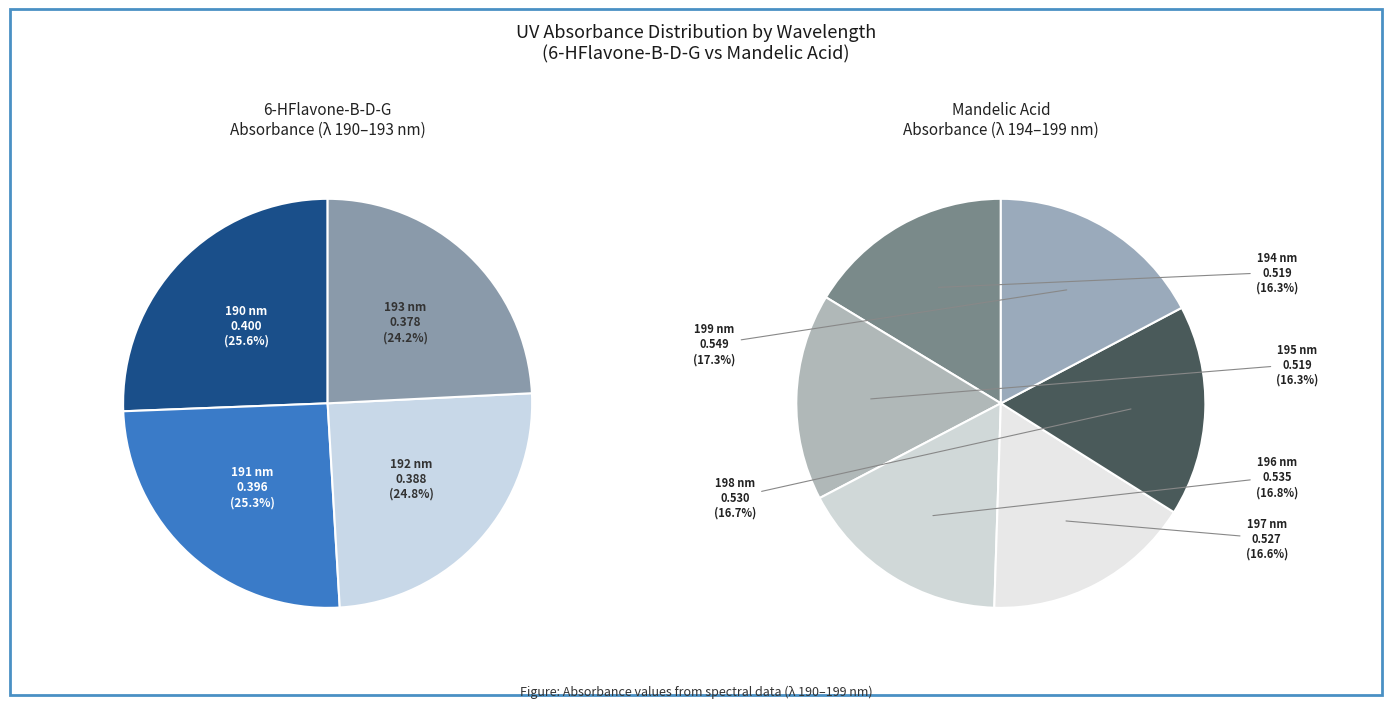

What is the largest slice in the pie chart?

190